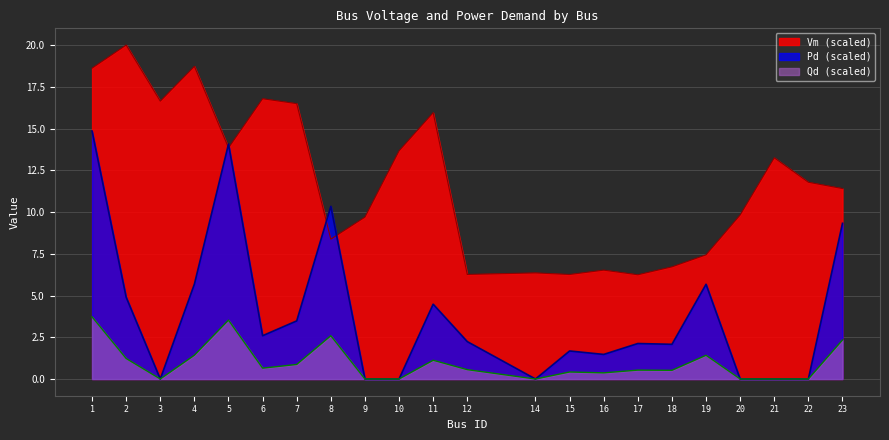

Where is the first local maximum for Qd?

5